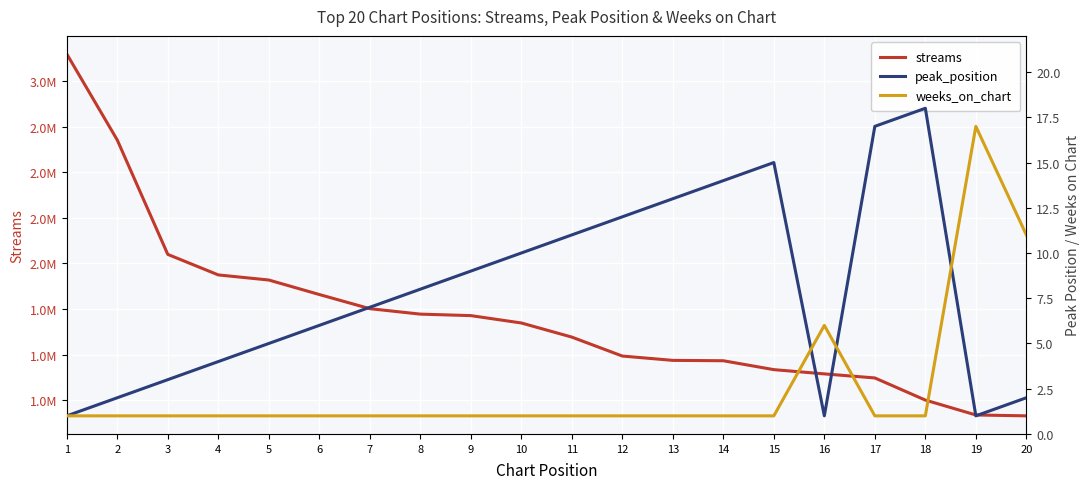

What are all the series names shown in the legend?

streams, peak_position, weeks_on_chart